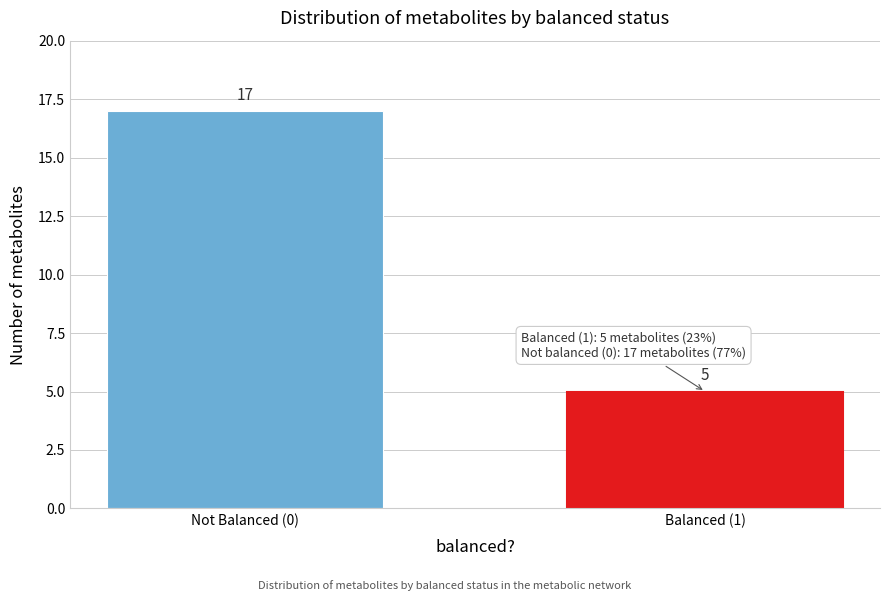

Reading left to right, list all the values displayed in this chart.

17	5